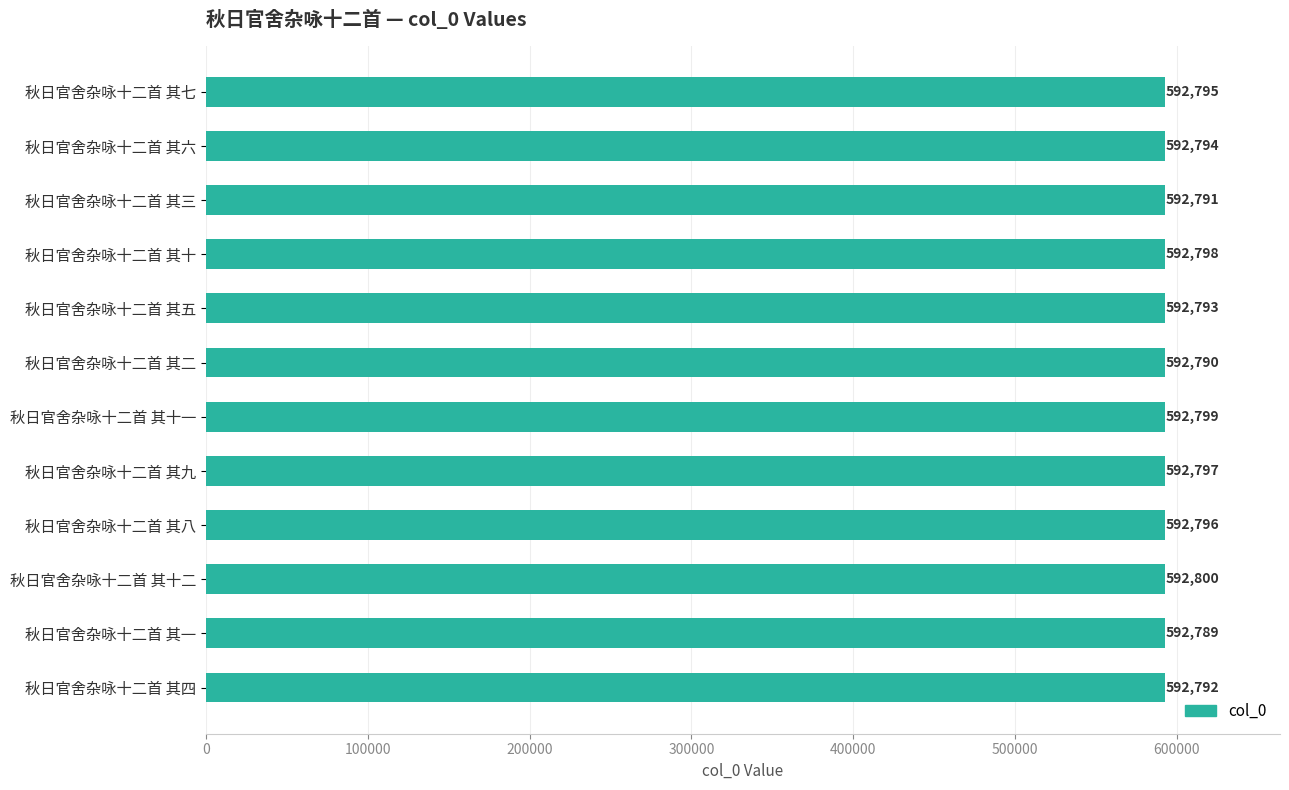

Reading top to bottom, extract all data points from this chart.

秋日官舍杂咏十二首 其七=592795	秋日官舍杂咏十二首 其六=592794	秋日官舍杂咏十二首 其三=592791	秋日官舍杂咏十二首 其十=592798	秋日官舍杂咏十二首 其五=592793	秋日官舍杂咏十二首 其二=592790	秋日官舍杂咏十二首 其十一=592799	秋日官舍杂咏十二首 其九=592797	秋日官舍杂咏十二首 其八=592796	秋日官舍杂咏十二首 其十二=592800	秋日官舍杂咏十二首 其一=592789	秋日官舍杂咏十二首 其四=592792